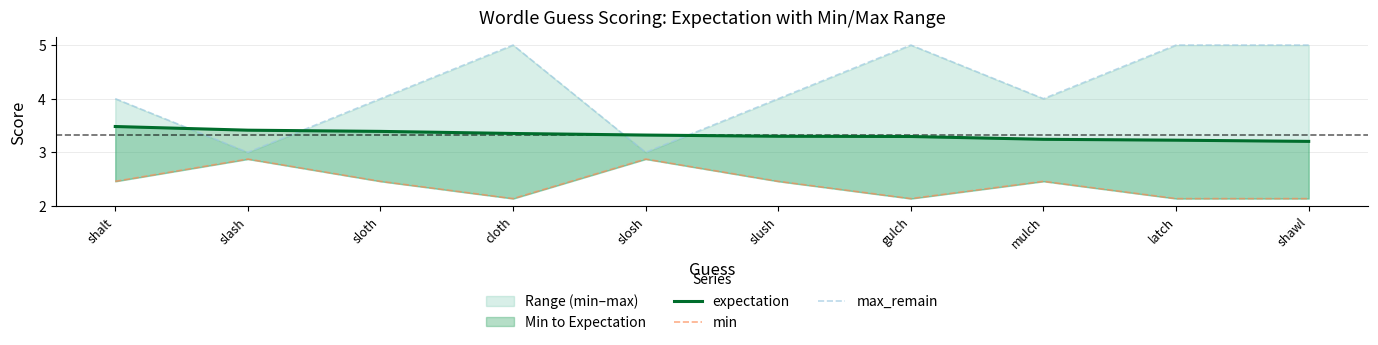

Which series has the widest spread of values?

max_remain